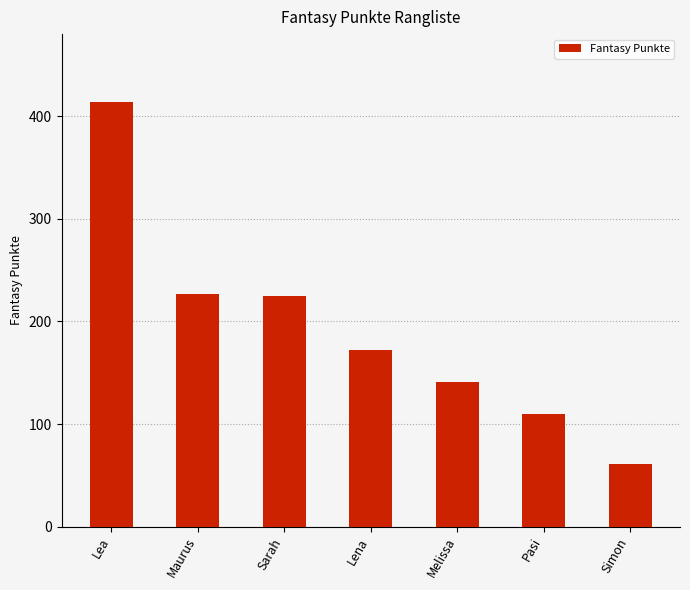

Reading right to left, transcribe all the data shown in this chart.

Simon=61	Pasi=110	Melissa=141	Lena=172	Sarah=225	Maurus=227	Lea=414